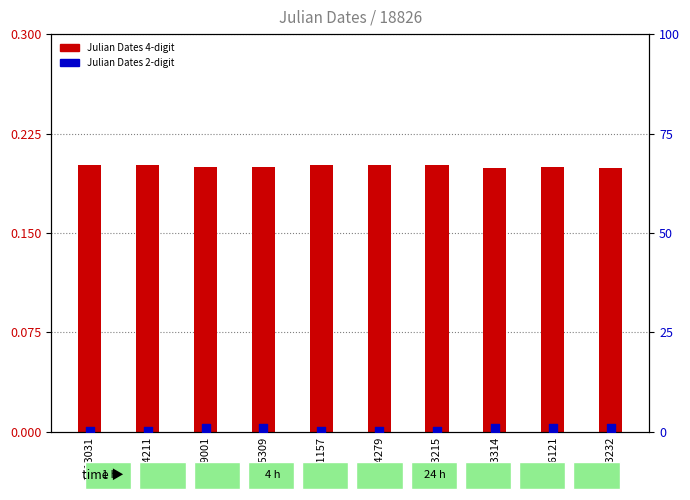

What is the total value across all series at 1999001?

1.1